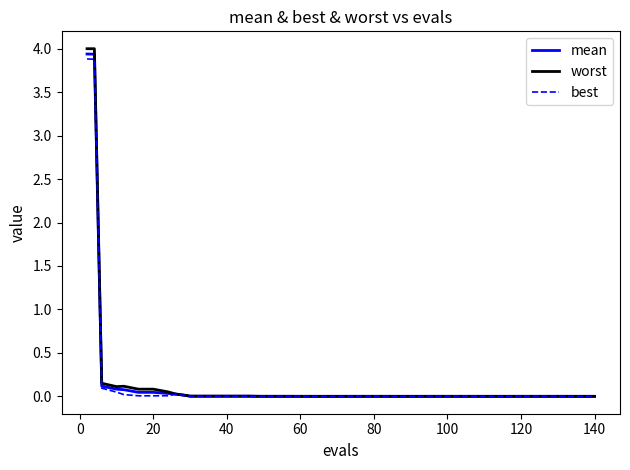

What is the maximum value for best?

3.9